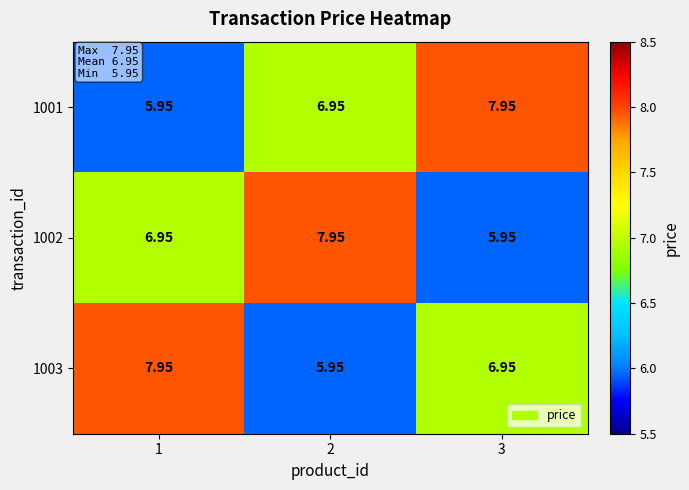

Is the value of 1002 at 3 greater than the value of 1001 at 3?

No